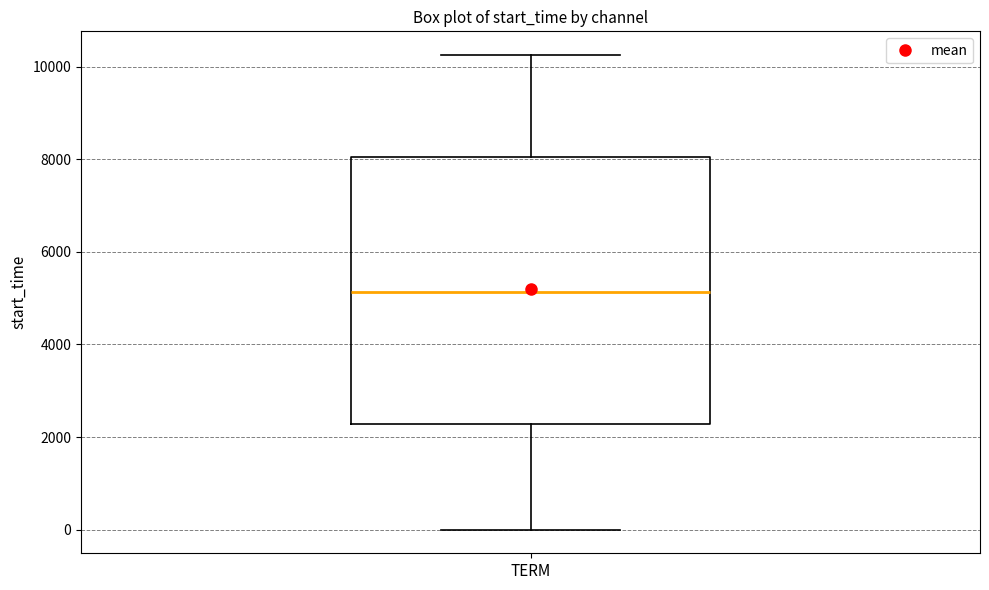

Transcribe this box plot: give where the median line is, the range the box spans, and where the two whiskers end, as read against the y-axis. The values are not printed on the chart, so give them approximately, as read against the axis.

median 5200, box 2200 to 8000, whiskers 0 to 10200